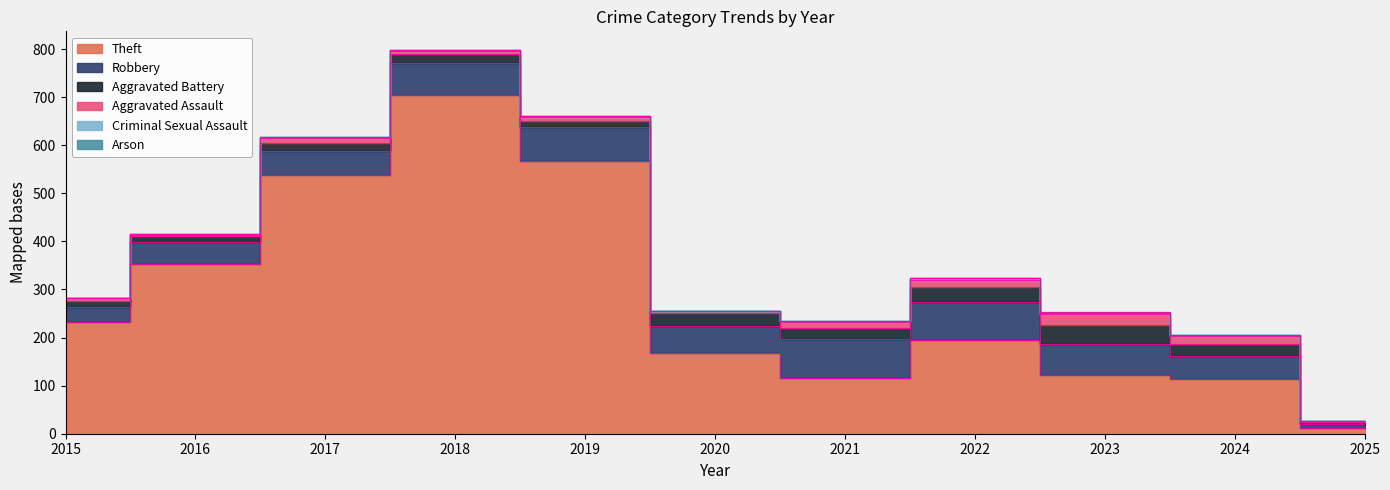

At 2023, list the series in order from smallest to largest.

Arson, Criminal Sexual Assault, Aggravated Assault, Aggravated Battery, Robbery, Theft